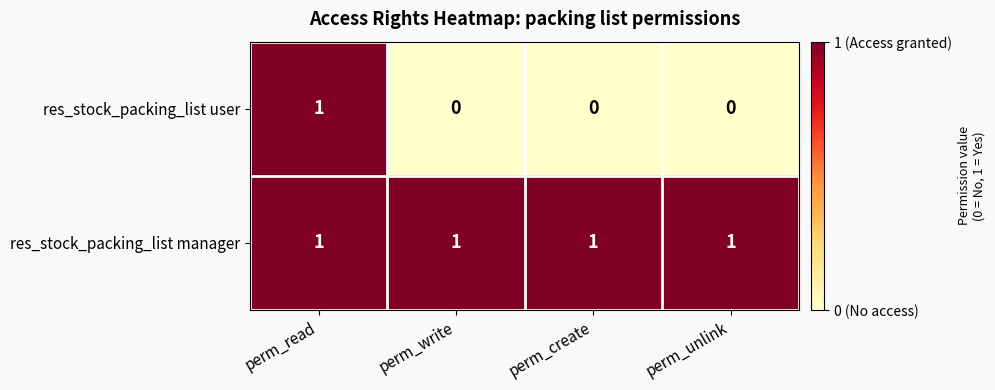

Which series has the widest spread of values?

res_stock_packing_list user